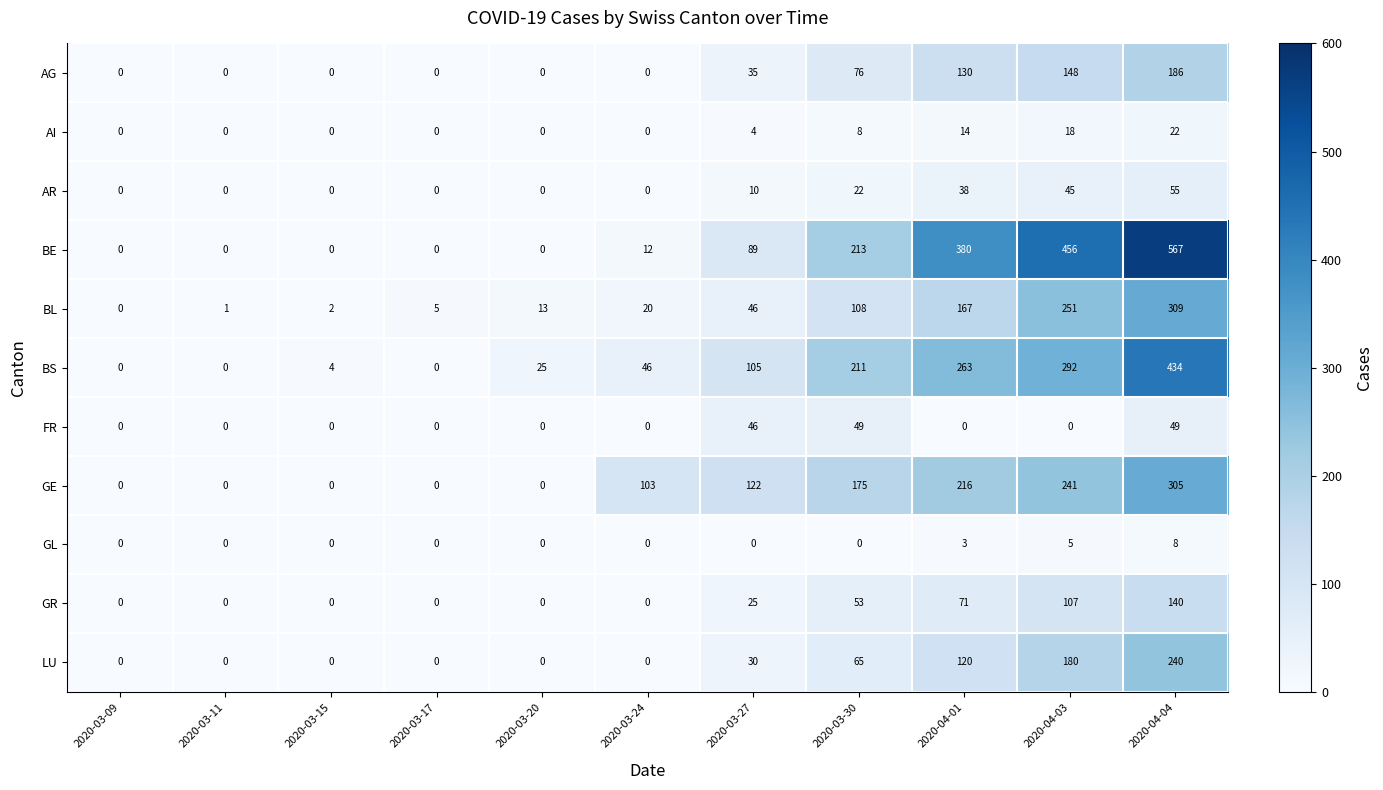

The BE series shows 16 at 2020-03-24. True or false?

False